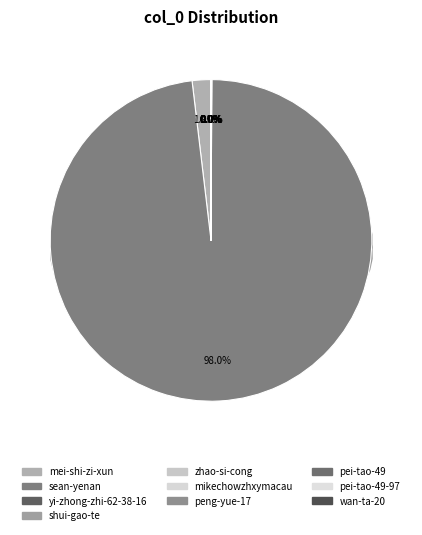

True or false: peng-yue-17 accounts for 0% of the total.

True